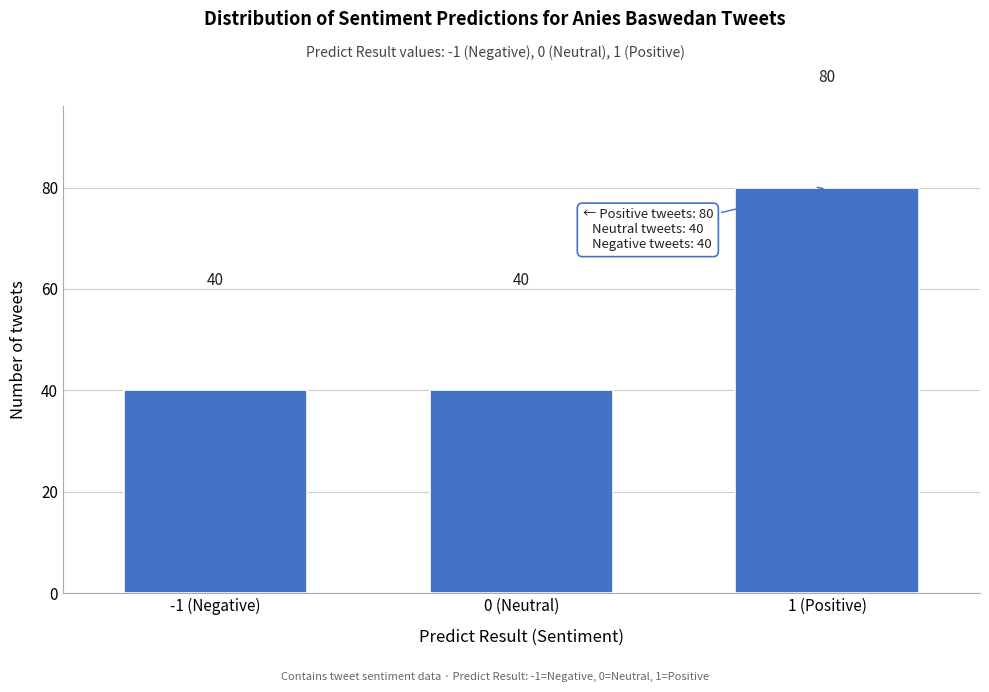

Reading left to right, transcribe all the data shown in this chart.

40	40	80